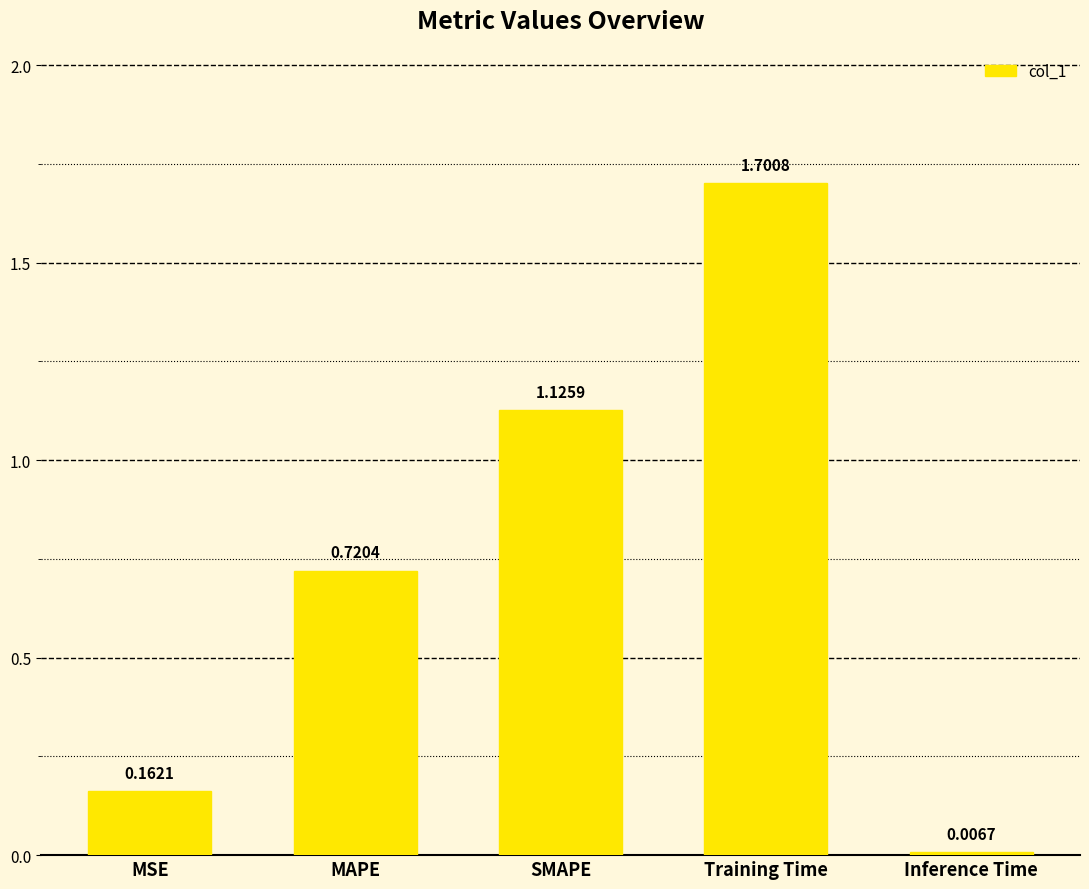

Approximately how many times larger is the value at MAPE compared to Training Time?

0.4